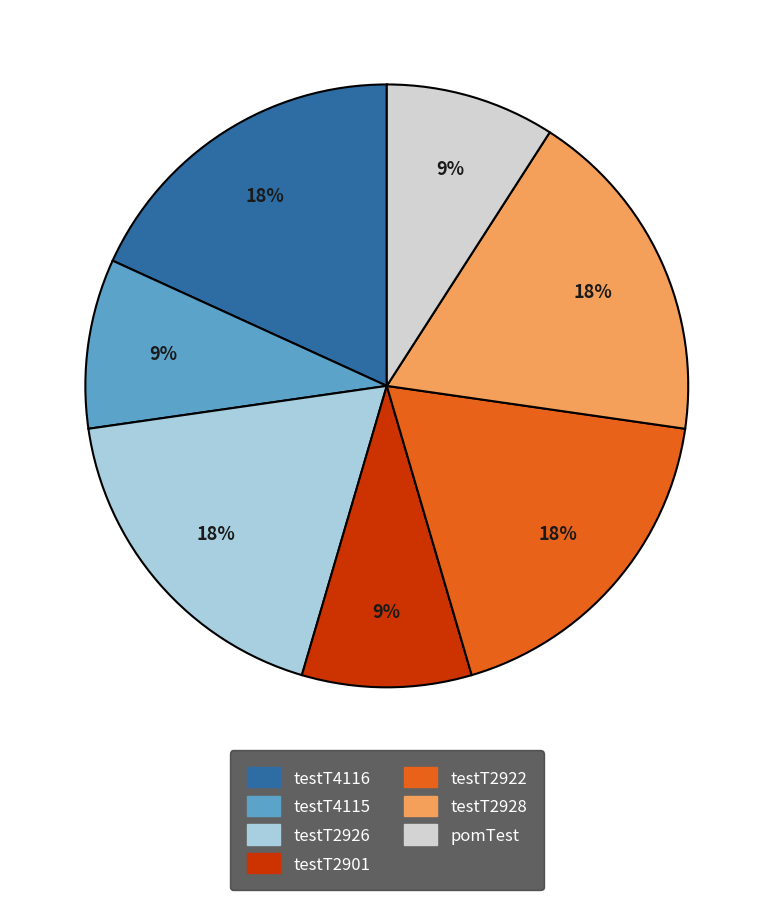

Is testT2922 the majority of the pie?

No